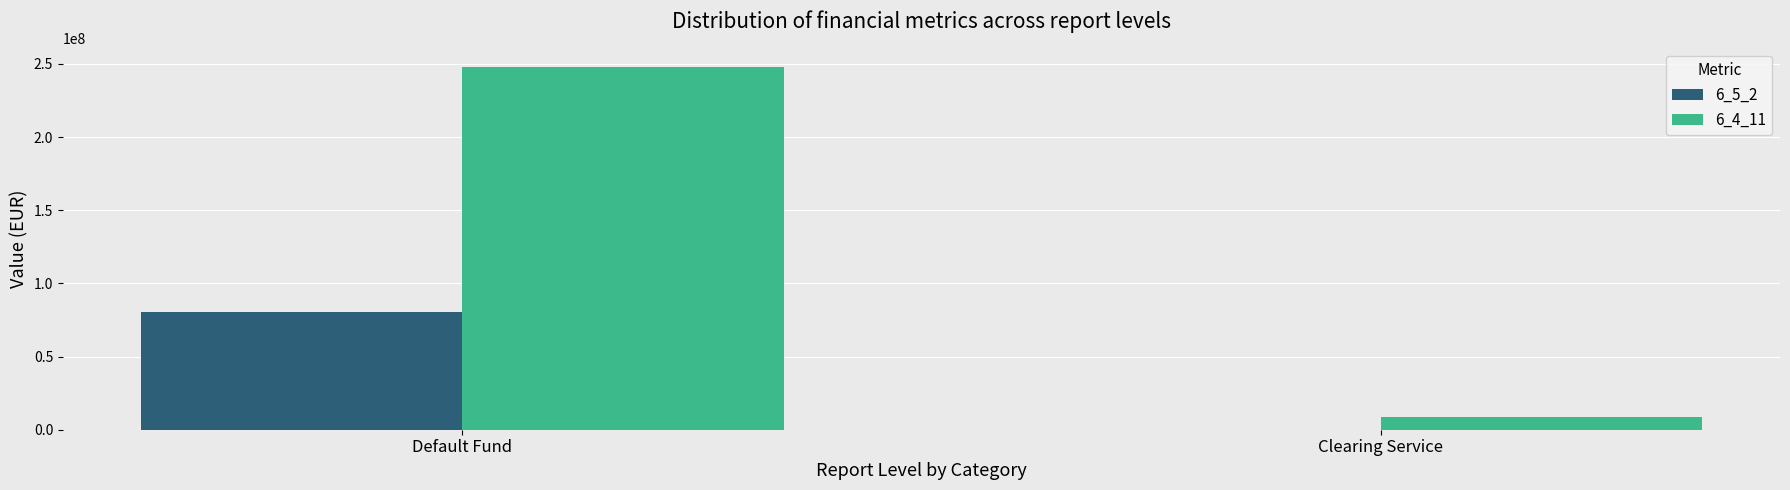

Is it true that 6_4_11 equals 248150000 at Default Fund?

True